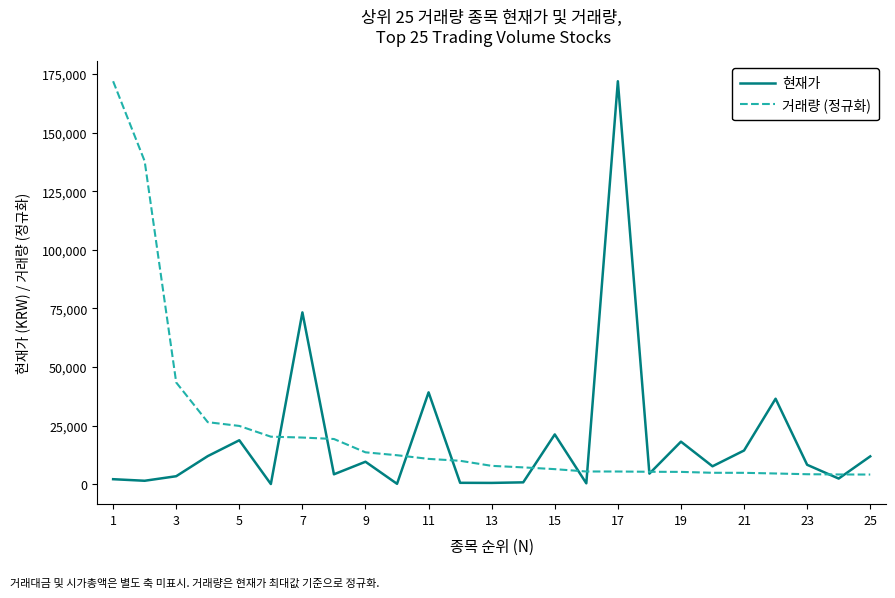

What is the maximum value for 거래량 (정규화)?

171900.0